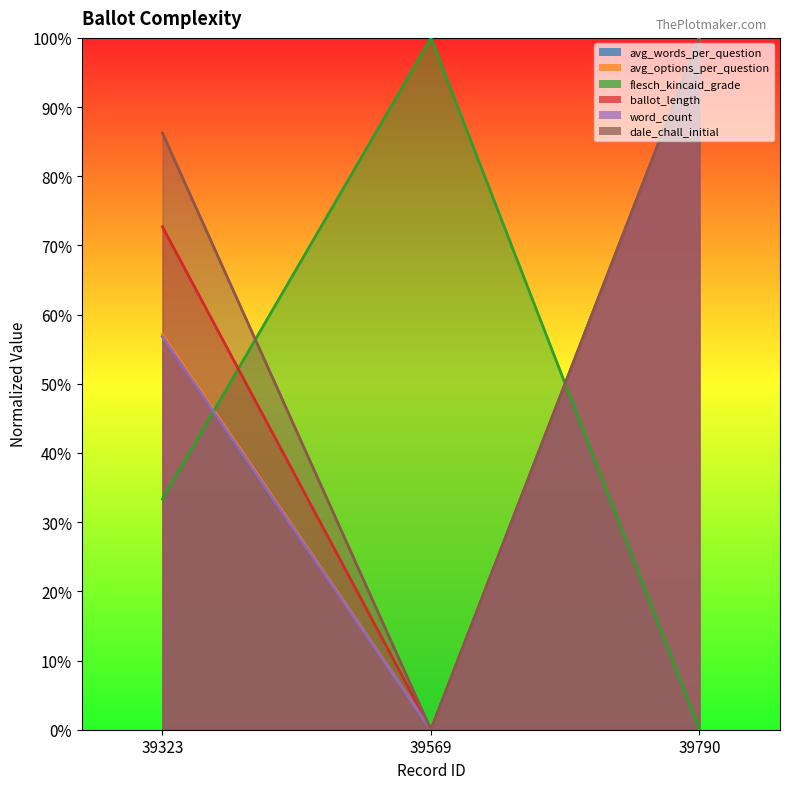

Where is ballot_length nearest to the value 0?

39569